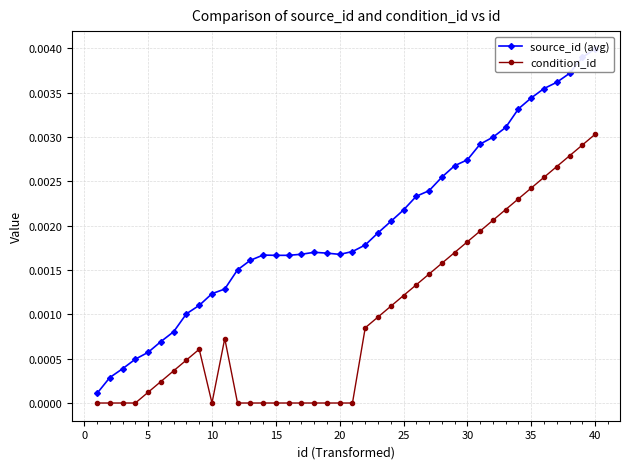

At which category does the chart reach its peak across all series?

40